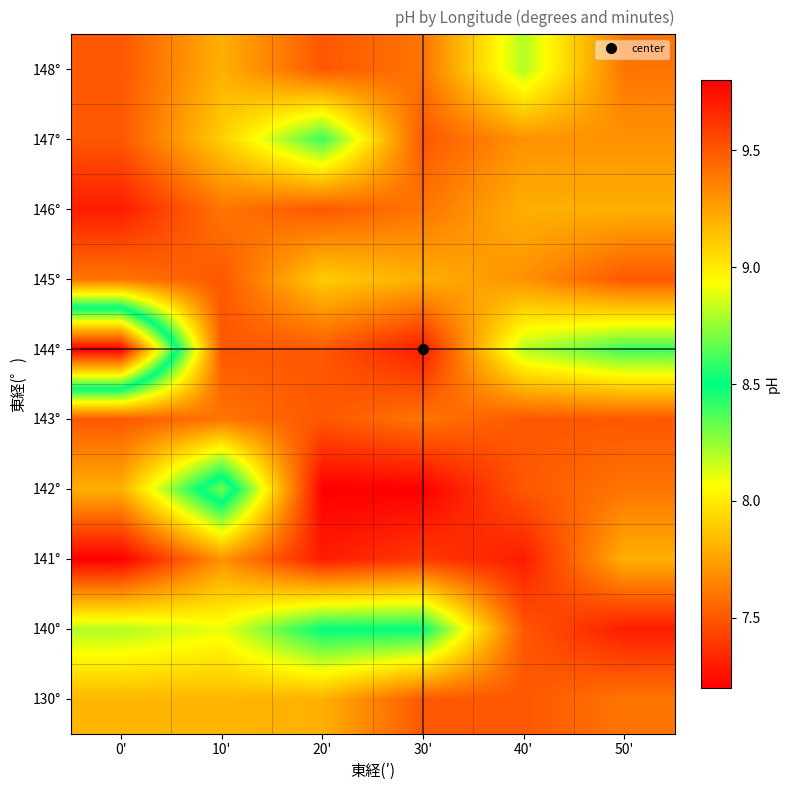

List the series in order of their peak value, lowest first.

143°, 141°, 146°, 130°, 145°, 148°, 147°, 140°, 142°, 144°